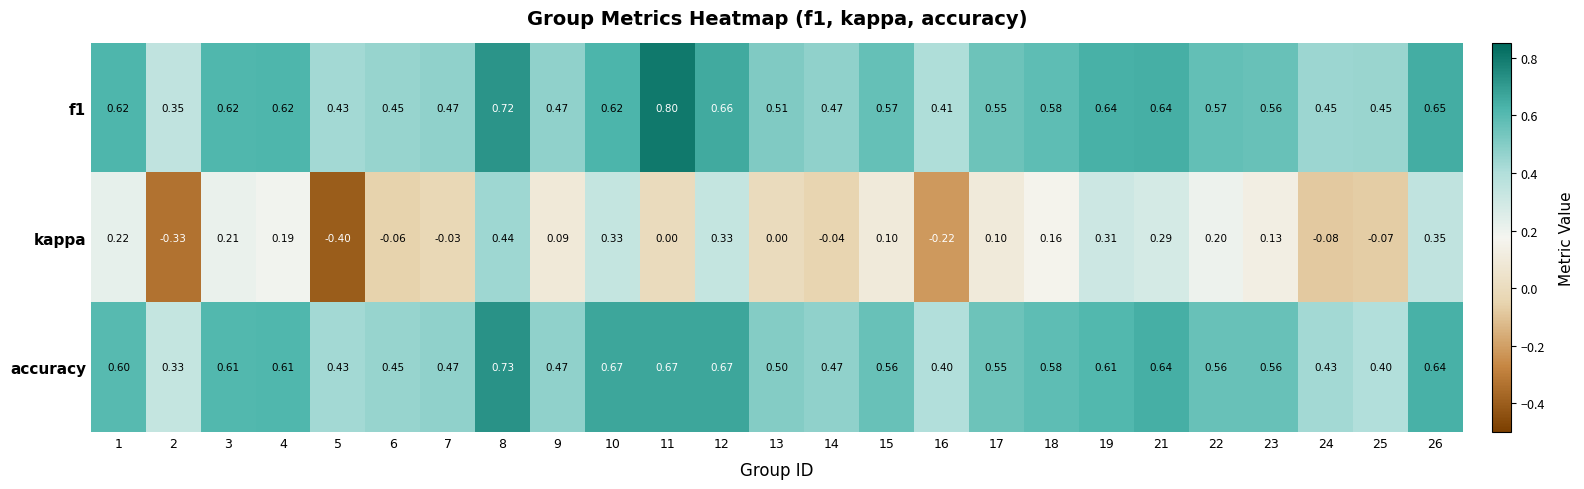

What is the spread (max minus min) of values at 17?

0.5